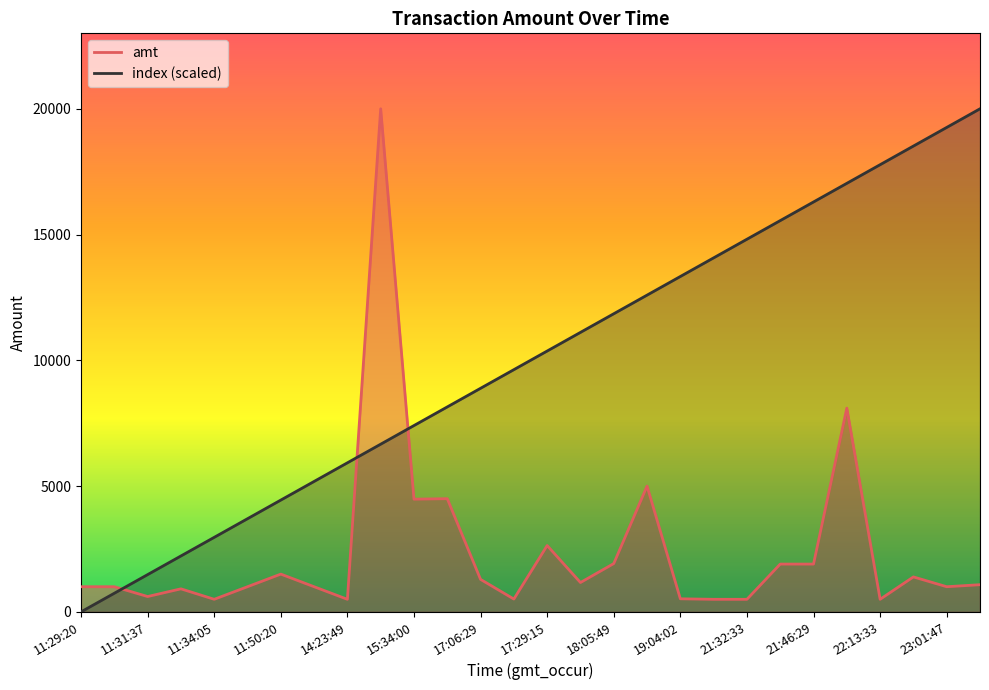

Count the number of categories in the chart.

28